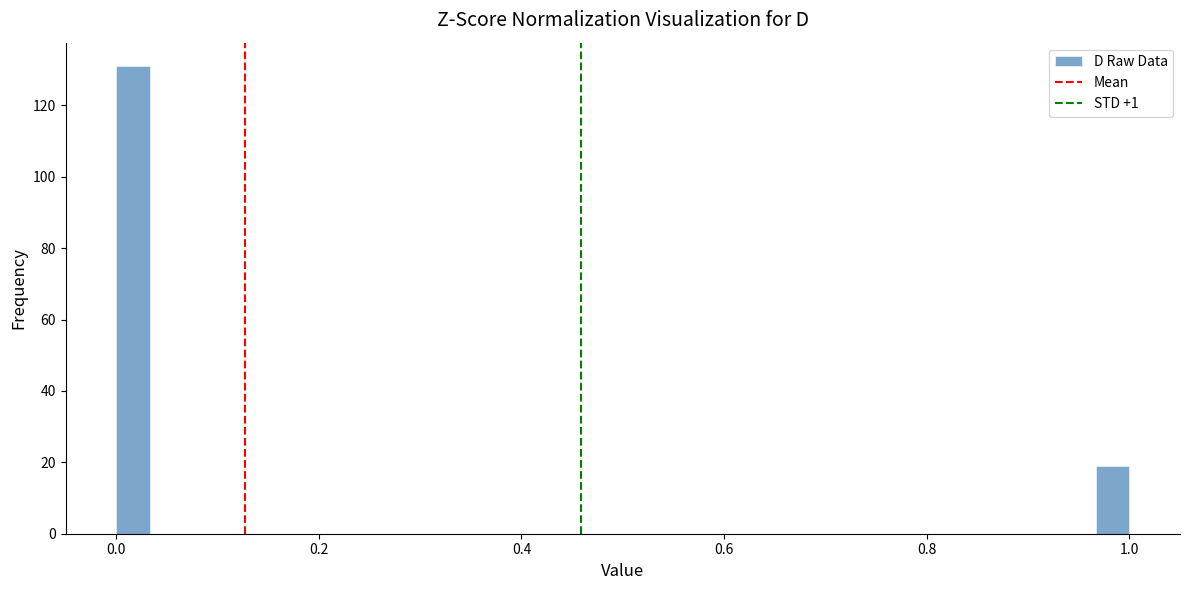

Read against the x-axis, roughly where is the centre of the tallest bar?

0.02